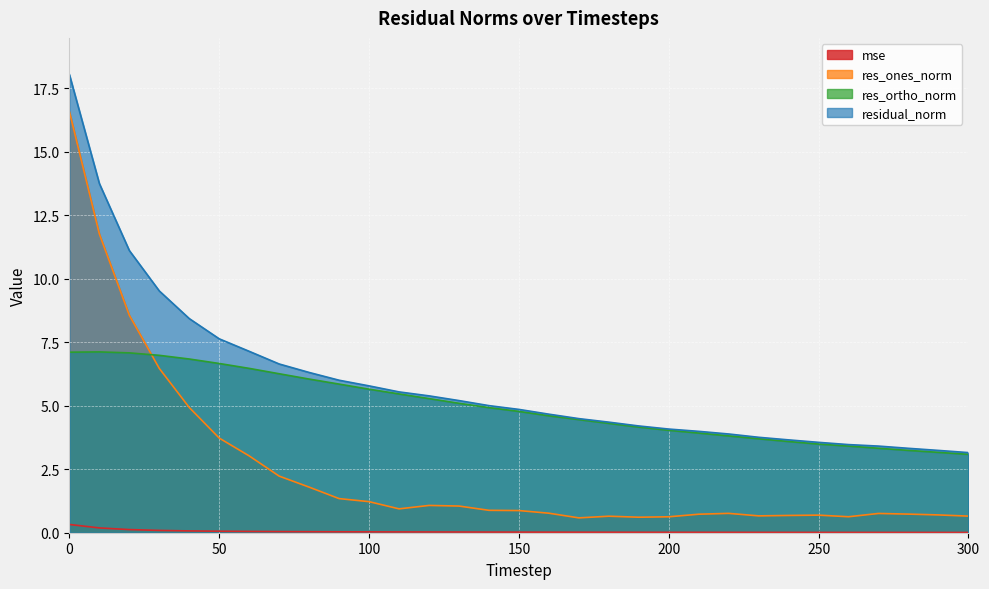

True or false: mse and residual_norm intersect in this chart.

False